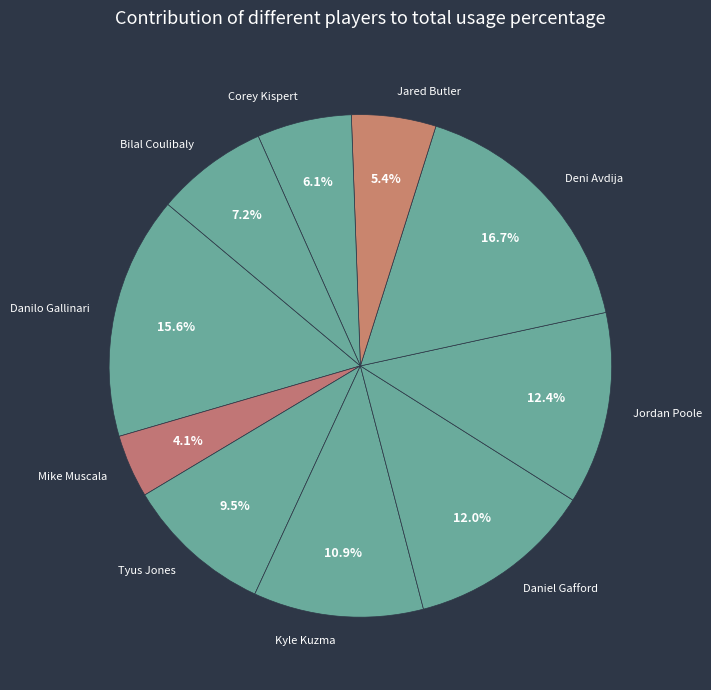

Does Daniel Gafford account for over 50% of the chart?

No